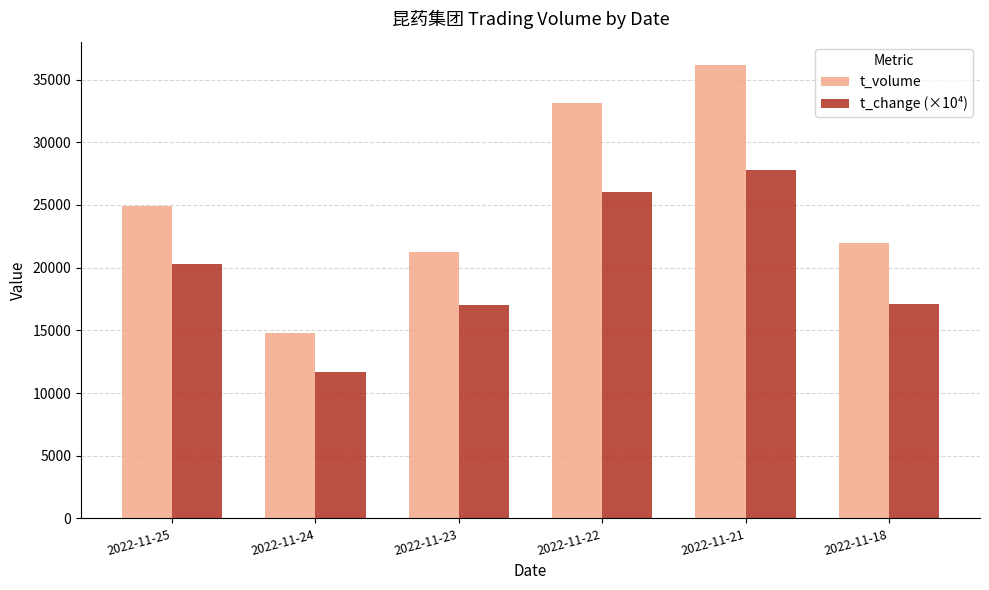

Which series has the widest spread of values?

t_volume